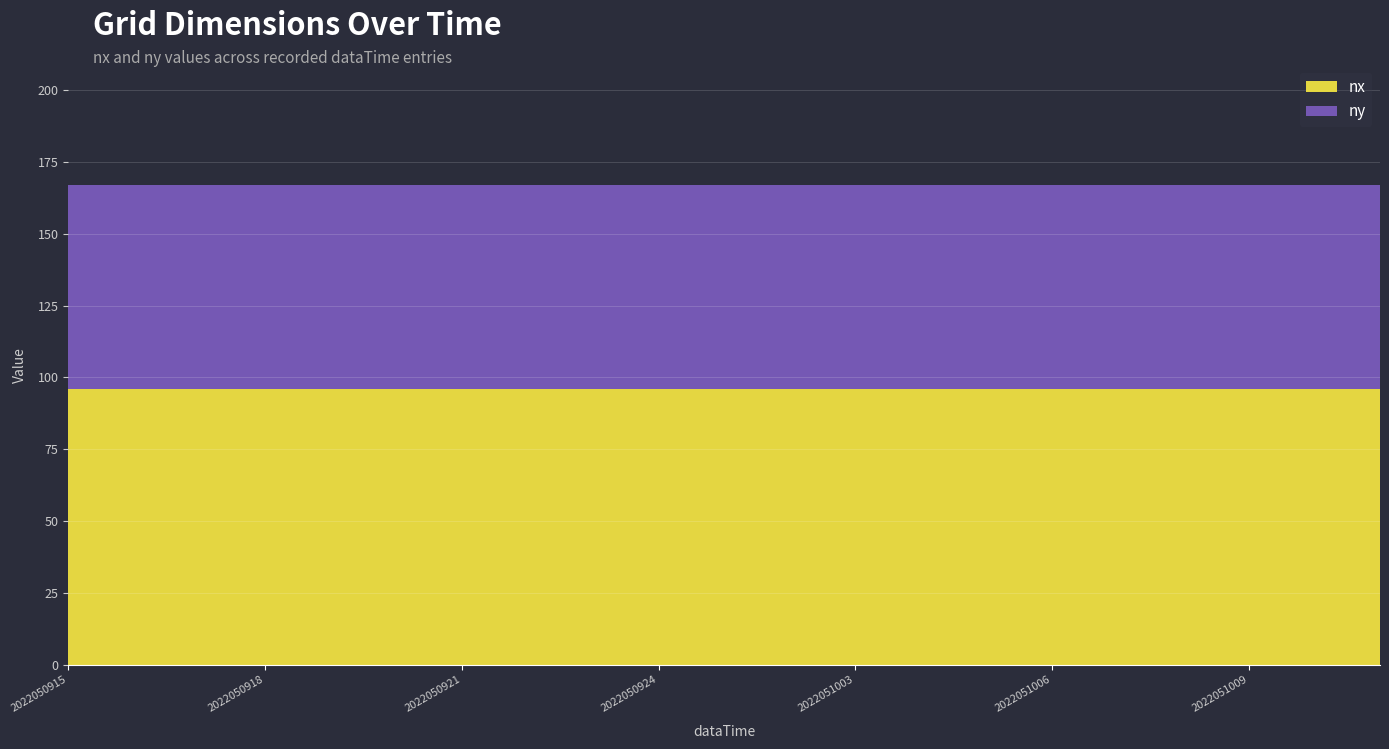

What is the total value across all series at 2022050924?

167